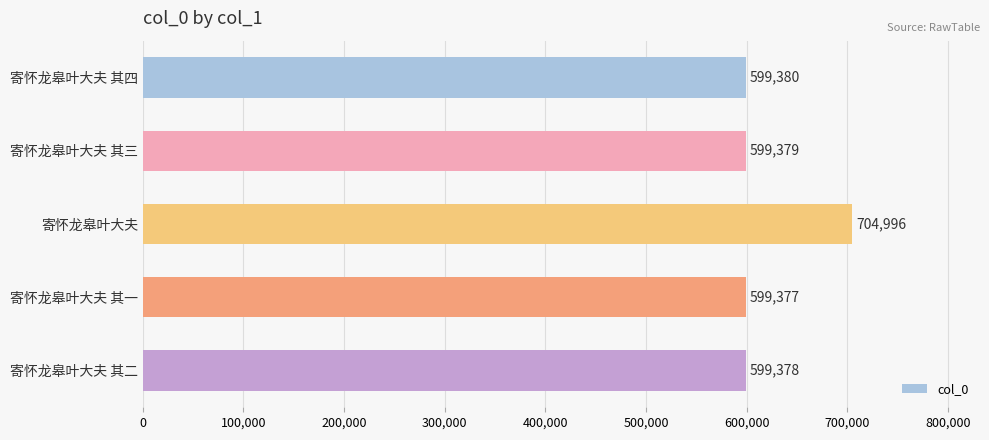

Reading top to bottom, list all the values displayed in this chart.

599380	599379	704996	599377	599378